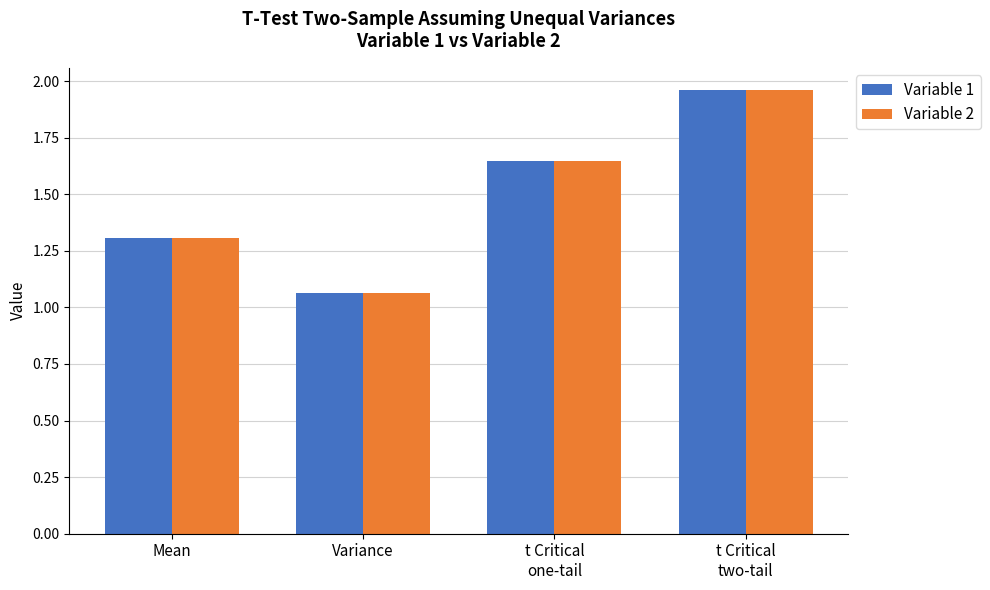

At which label is Variable 2 closest to 1?

Variance